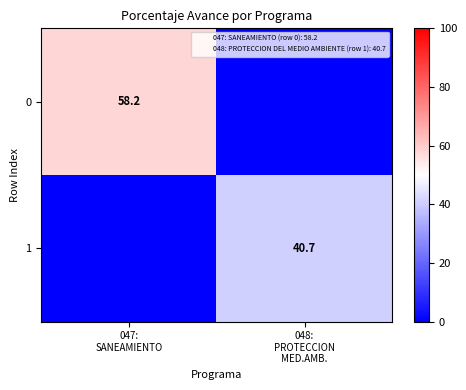

Rank the series by their average value, from highest to lowest.

0, 1